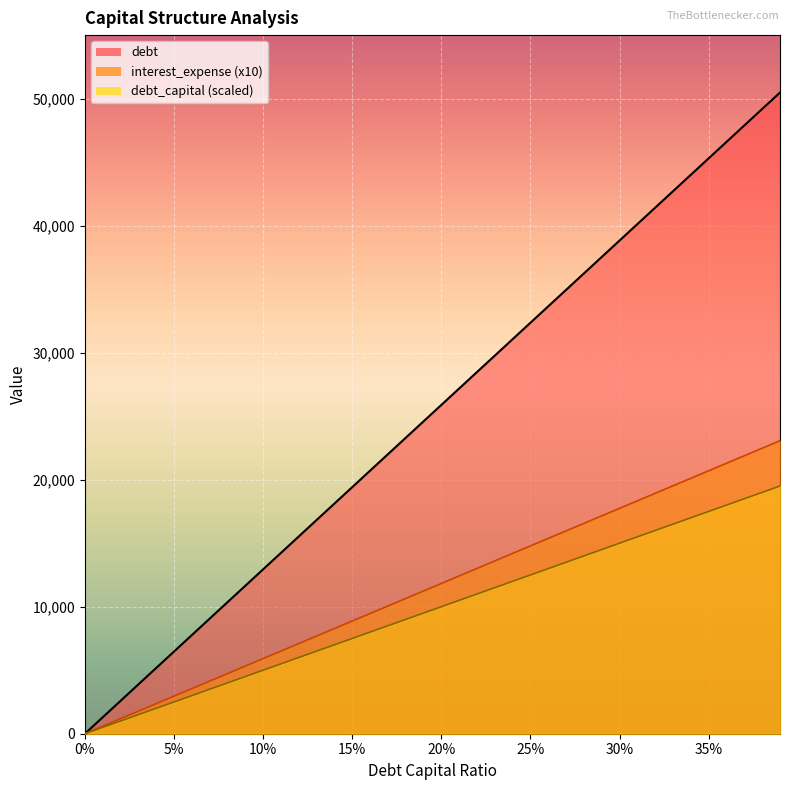

Which series has the widest spread of values?

debt